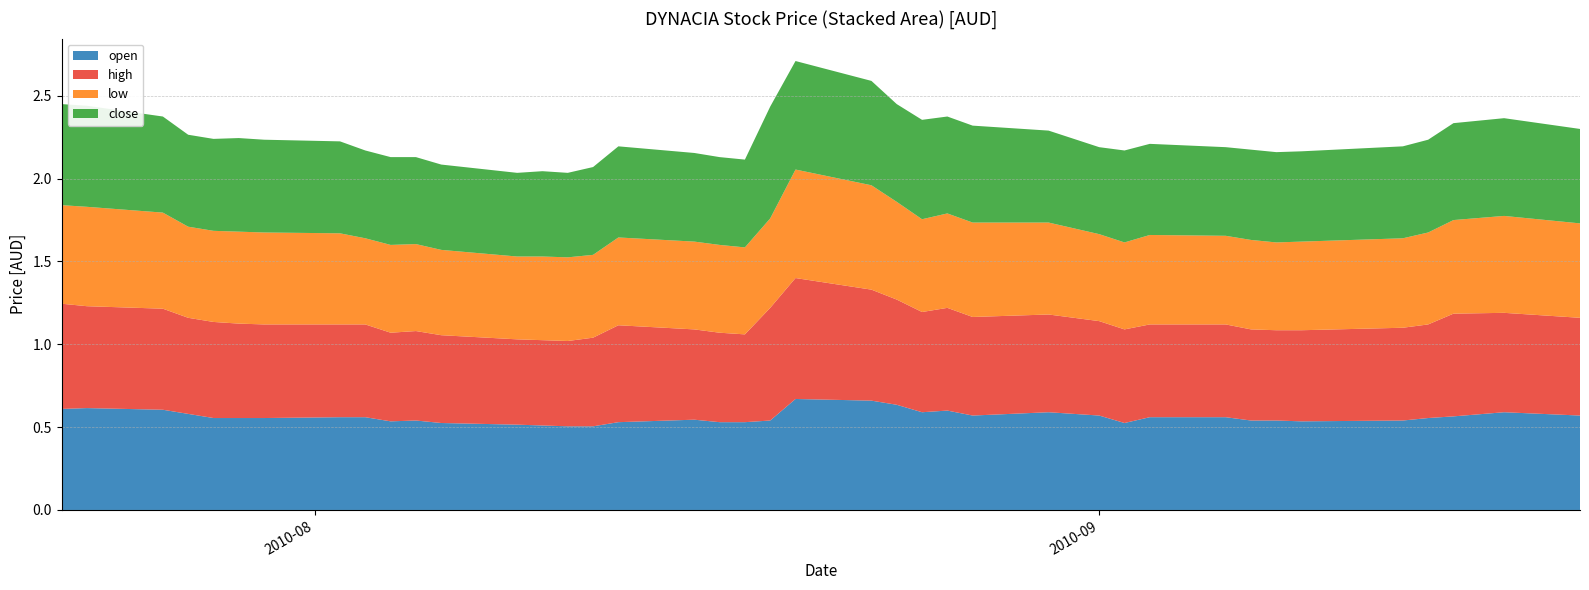

Reading left to right, transcribe all the data shown in this chart.

open: 0.6	0.6	0.6	0.6	0.6	0.6	0.6	0.6	0.6	0.5	0.5	0.5	0.5	0.5	0.5	0.5	0.5	0.5	0.5	0.5	0.5	0.7	0.7	0.6	0.6	0.6	0.6	0.6	0.6	0.5	0.6	0.6	0.5	0.5	0.5	0.5	0.6	0.6	0.6	0.6
high: 0.6	0.6	0.6	0.6	0.6	0.6	0.6	0.6	0.6	0.5	0.5	0.5	0.5	0.5	0.5	0.5	0.6	0.5	0.5	0.5	0.7	0.7	0.7	0.6	0.6	0.6	0.6	0.6	0.6	0.6	0.6	0.6	0.6	0.5	0.6	0.6	0.6	0.6	0.6	0.6
low: 0.6	0.6	0.6	0.6	0.6	0.6	0.6	0.6	0.5	0.5	0.5	0.5	0.5	0.5	0.5	0.5	0.5	0.5	0.5	0.5	0.5	0.7	0.6	0.6	0.6	0.6	0.6	0.6	0.5	0.5	0.5	0.5	0.5	0.5	0.5	0.5	0.6	0.6	0.6	0.6
close: 0.6	0.6	0.6	0.6	0.6	0.6	0.6	0.6	0.5	0.5	0.5	0.5	0.5	0.5	0.5	0.5	0.6	0.5	0.5	0.5	0.7	0.7	0.6	0.6	0.6	0.6	0.6	0.6	0.5	0.6	0.6	0.5	0.5	0.5	0.5	0.6	0.6	0.6	0.6	0.6